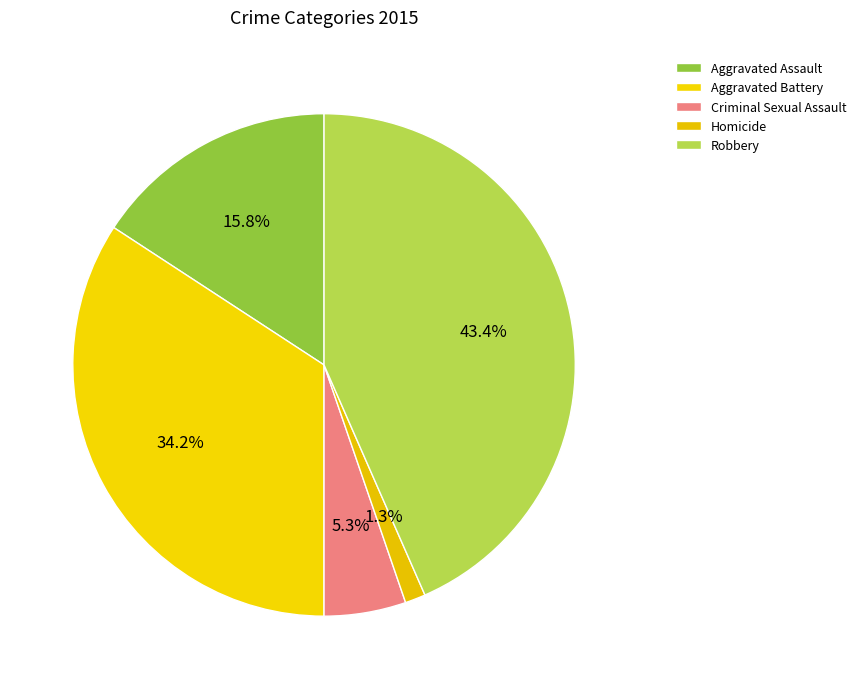

What is the total percentage of Aggravated Battery and Aggravated Assault?

50.0%